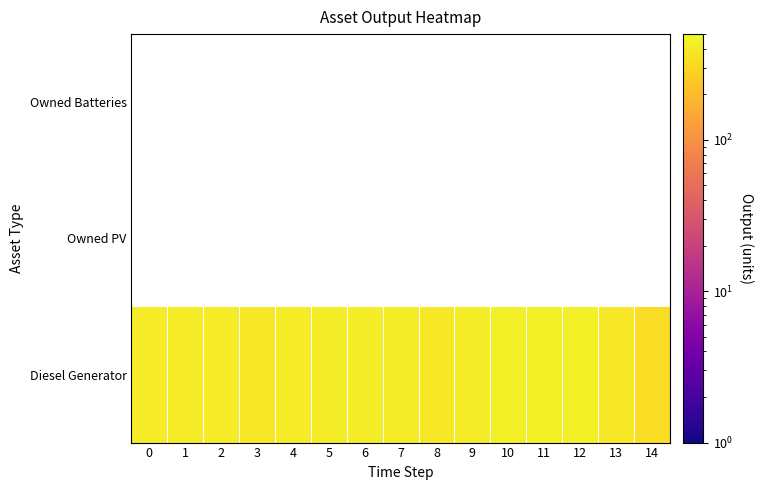

At how many categories does at least one series exceed 362?

14